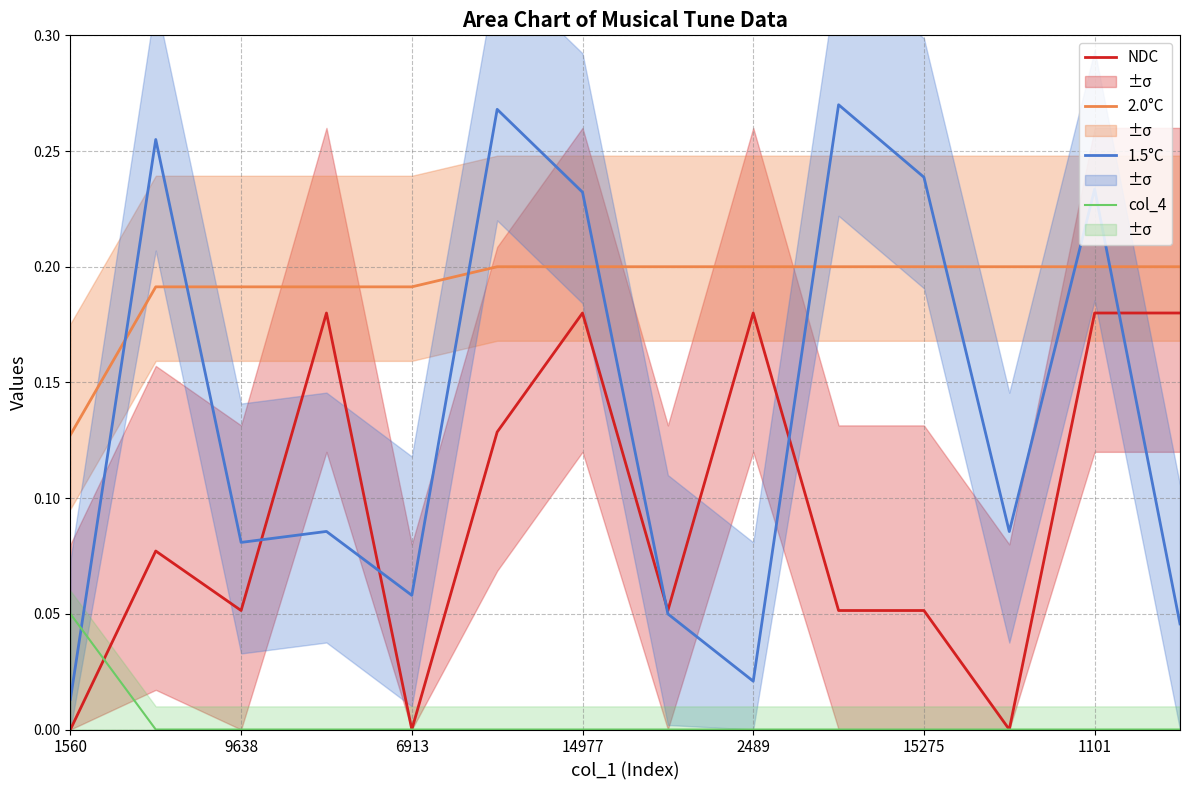

True or false: NDC and 2.0°C cross at least once.

False